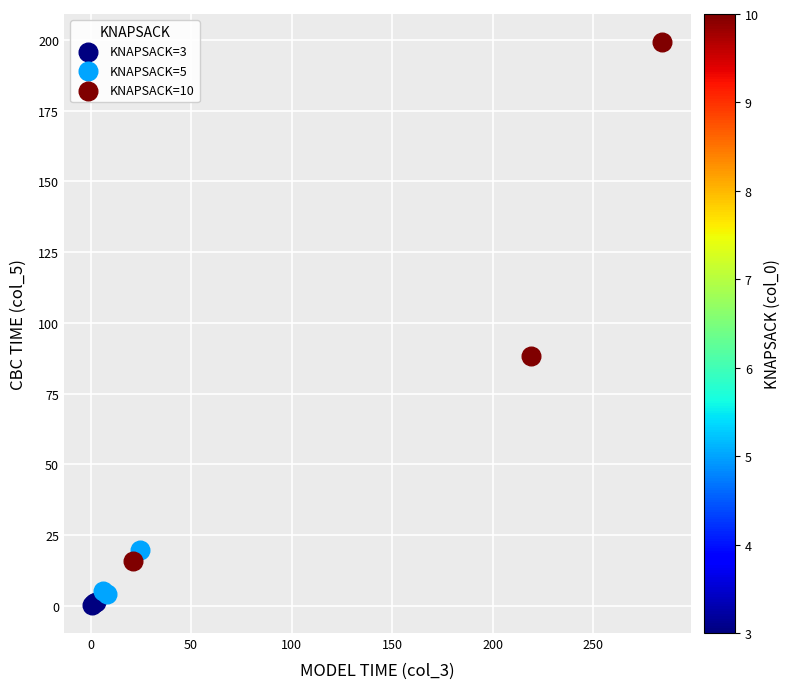

Which series has the widest spread of Y values?

KNAPSACK=10